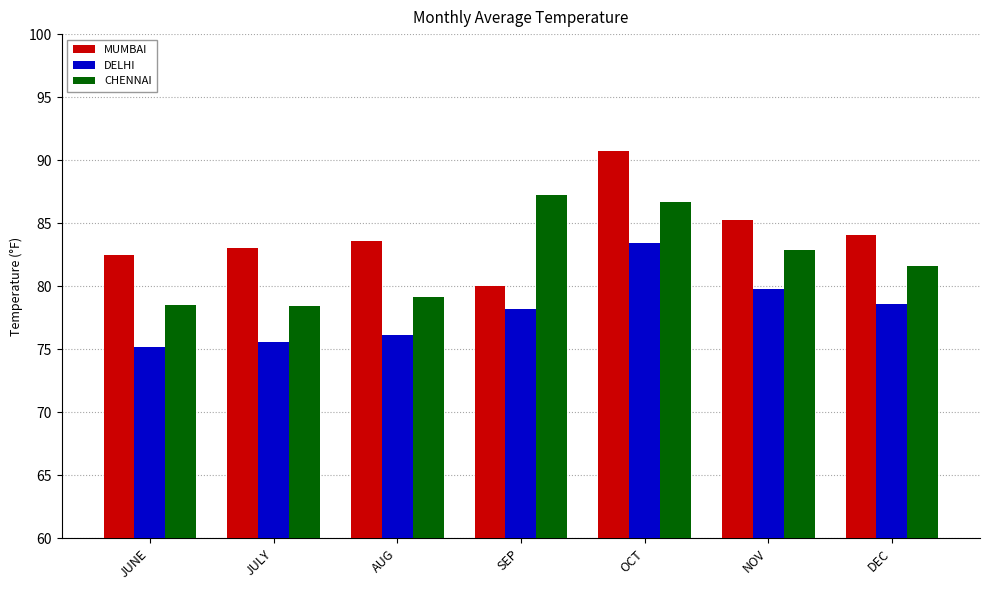

Are the bars grouped side by side (vs. stacked)?

Yes